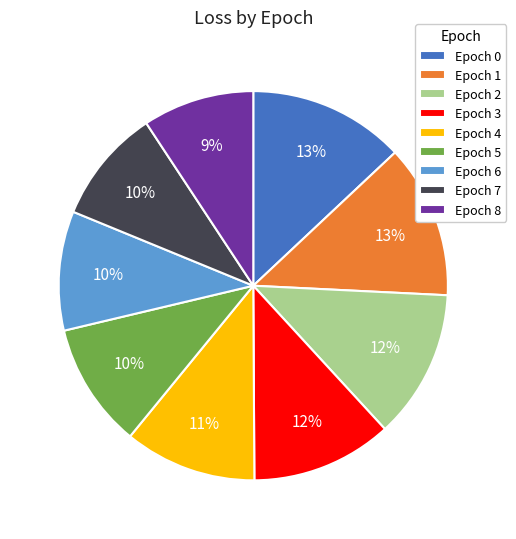

Which has a higher value, Epoch 5 or Epoch 3?

Epoch 3